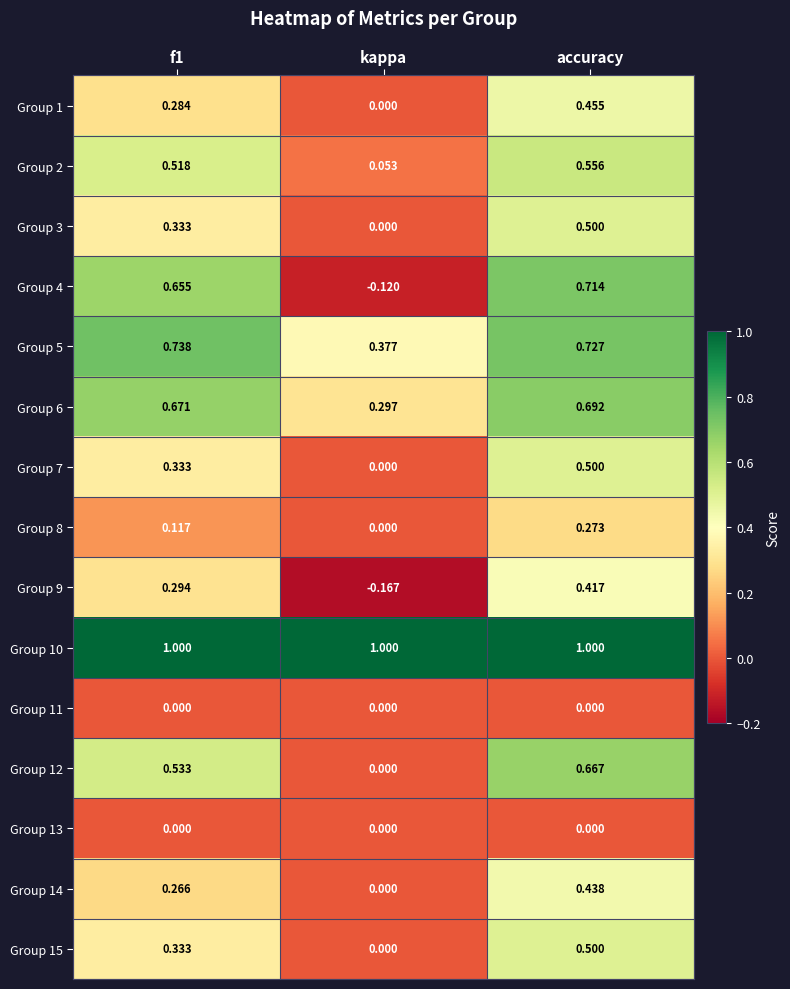

Where is Group 1 nearest to the value 0?

kappa